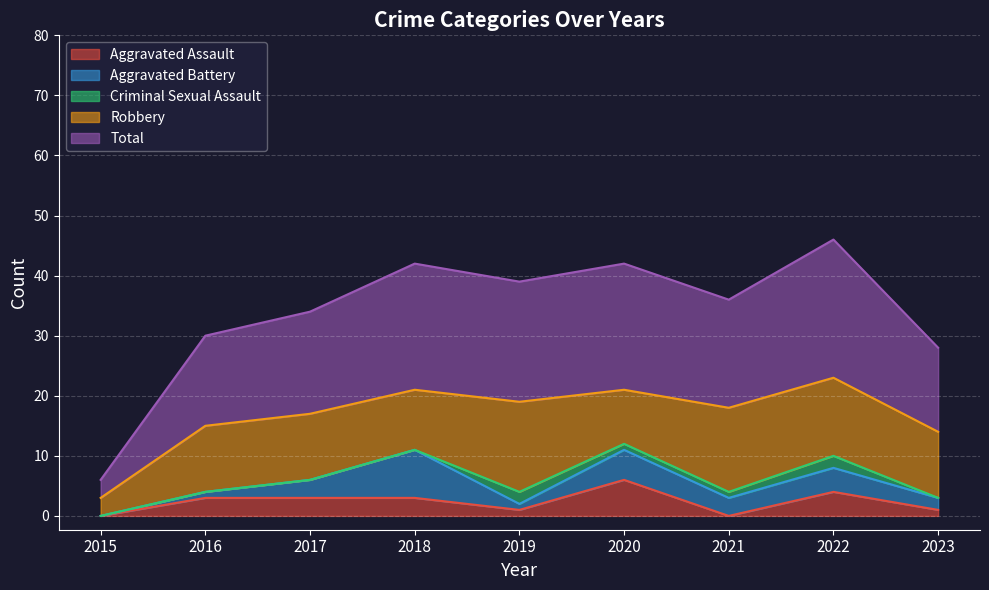

What are all the series names shown in the legend?

Aggravated Assault, Aggravated Battery, Criminal Sexual Assault, Robbery, Total